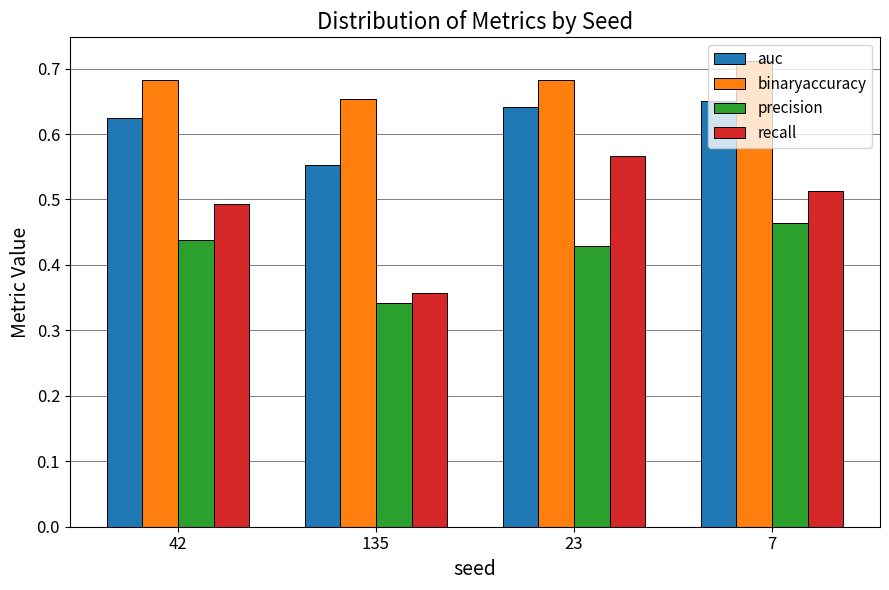

At which label does recall reach its peak?

23